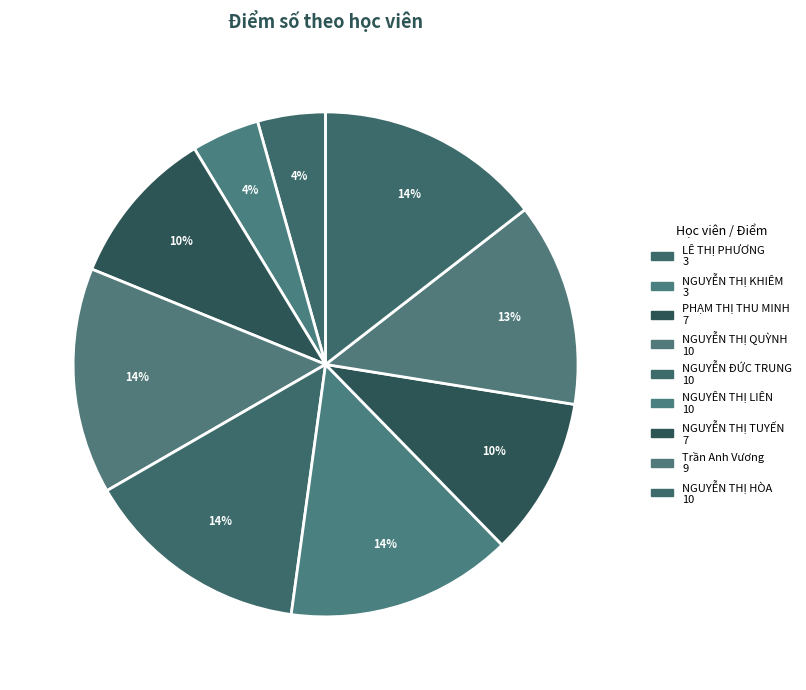

How many segments does this pie chart have?

9